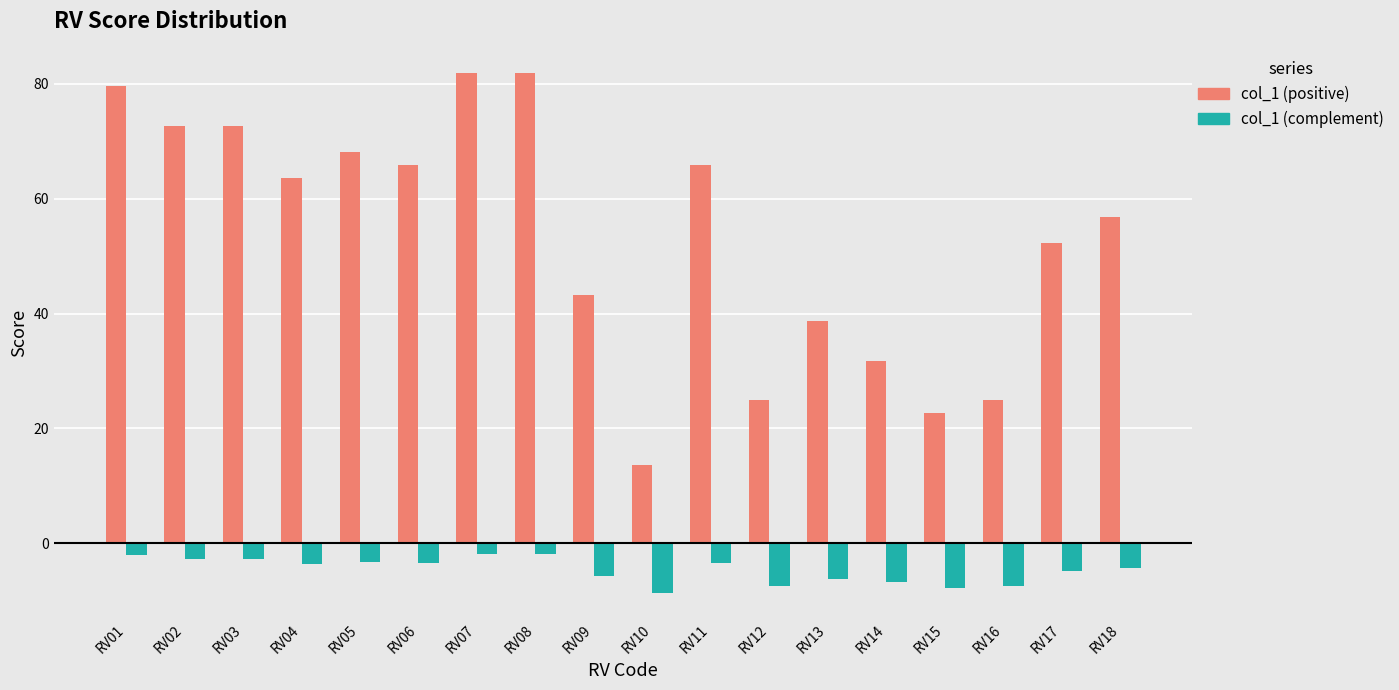

What is the difference between the maximum and minimum values in the col_1 (positive) series?

68.2